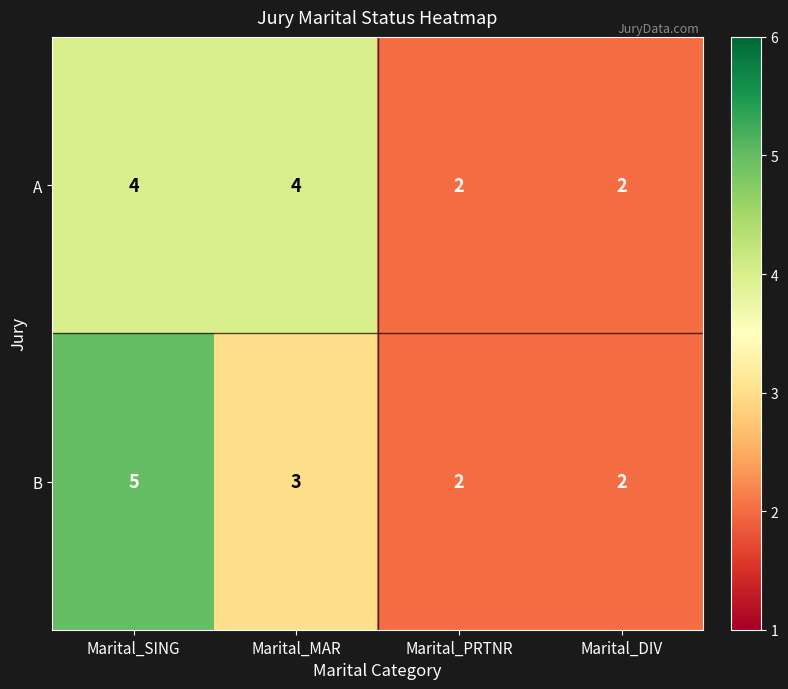

Reading left to right, what are all the values shown in this chart?

A: 4	4	2	2
B: 5	3	2	2